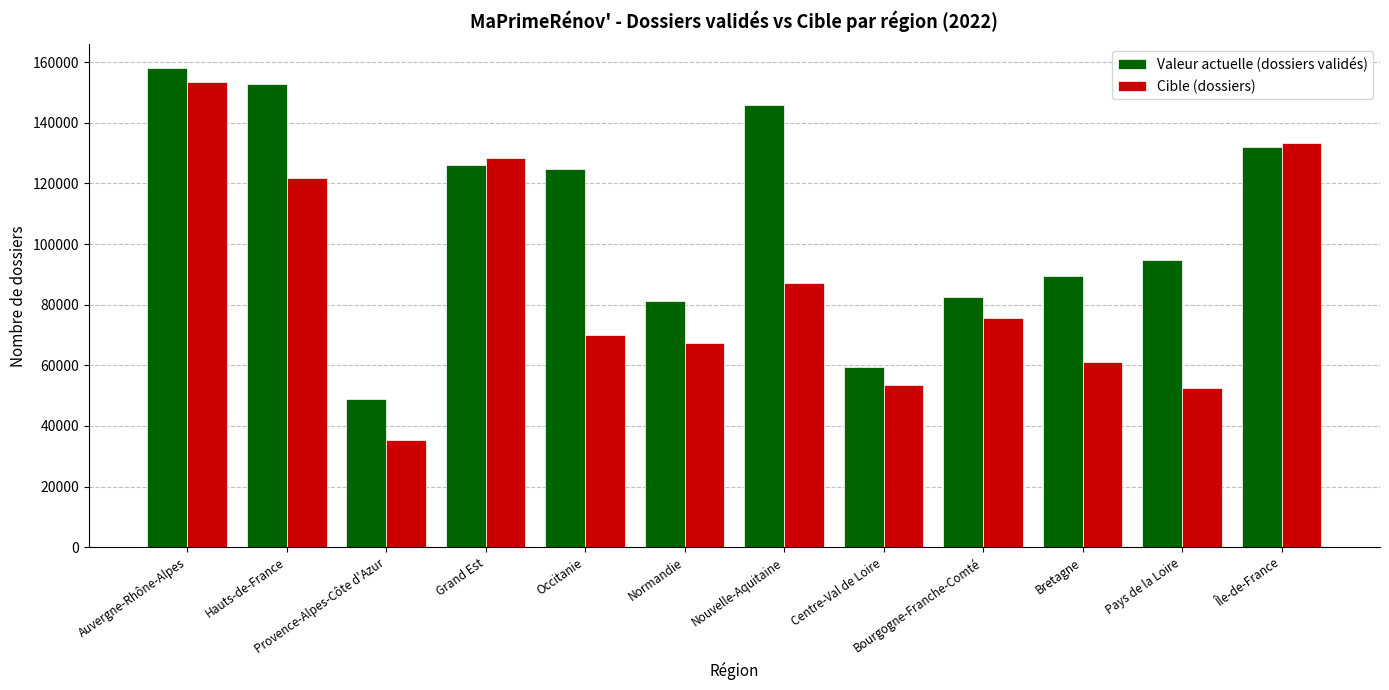

Rank the series by their average value, from lowest to highest.

Cible (dossiers), Valeur actuelle (dossiers validés)